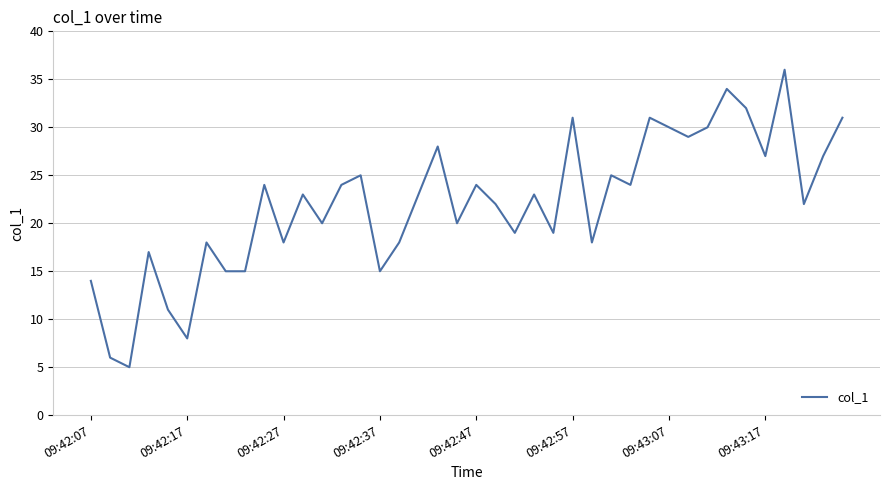

What is the difference between the maximum and minimum values?

31